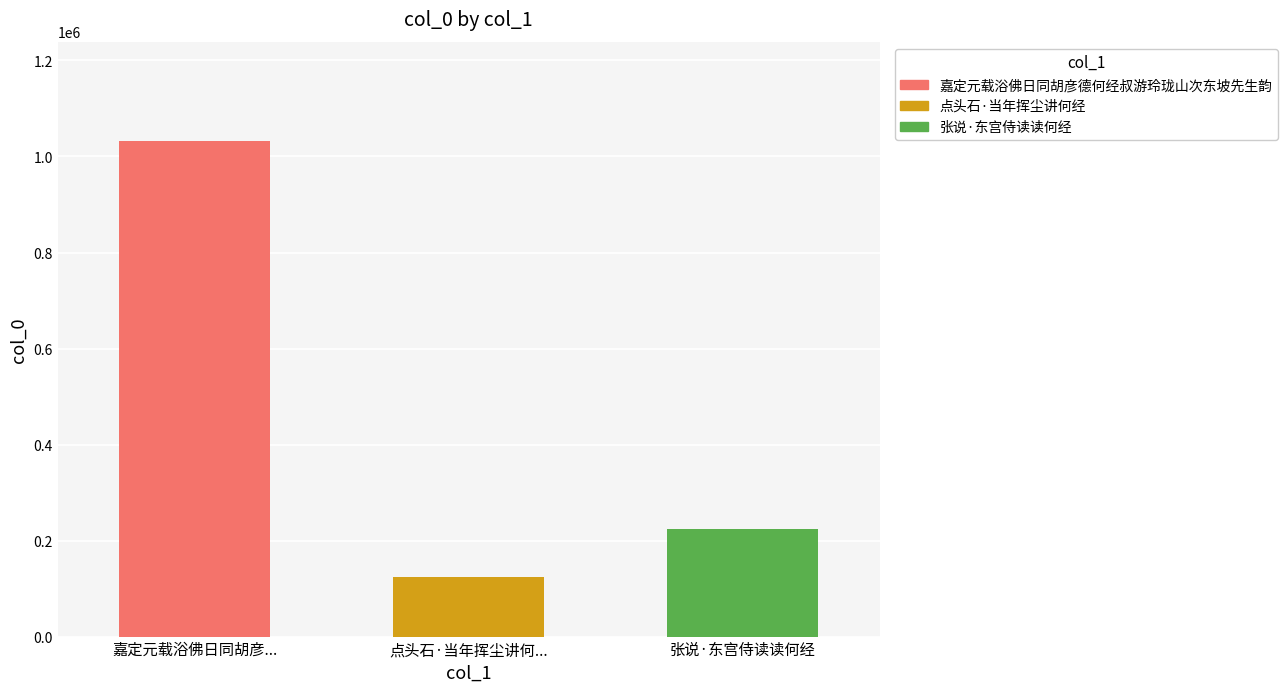

At which category does the chart reach its peak across all series?

嘉定元载浴佛日同胡彦德何经叔游玲珑山次东坡先生韵